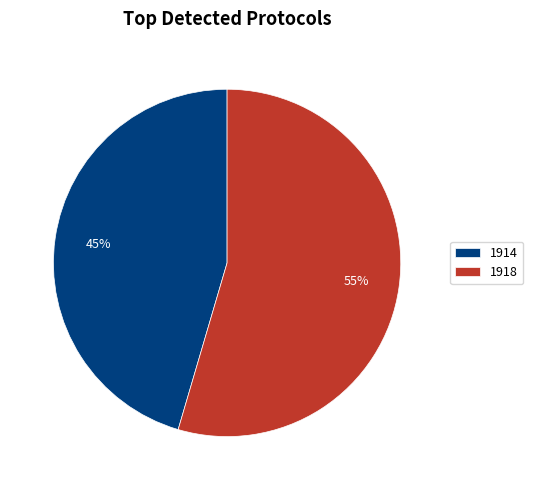

True or false: 1918 accounts for 69% of the total.

False